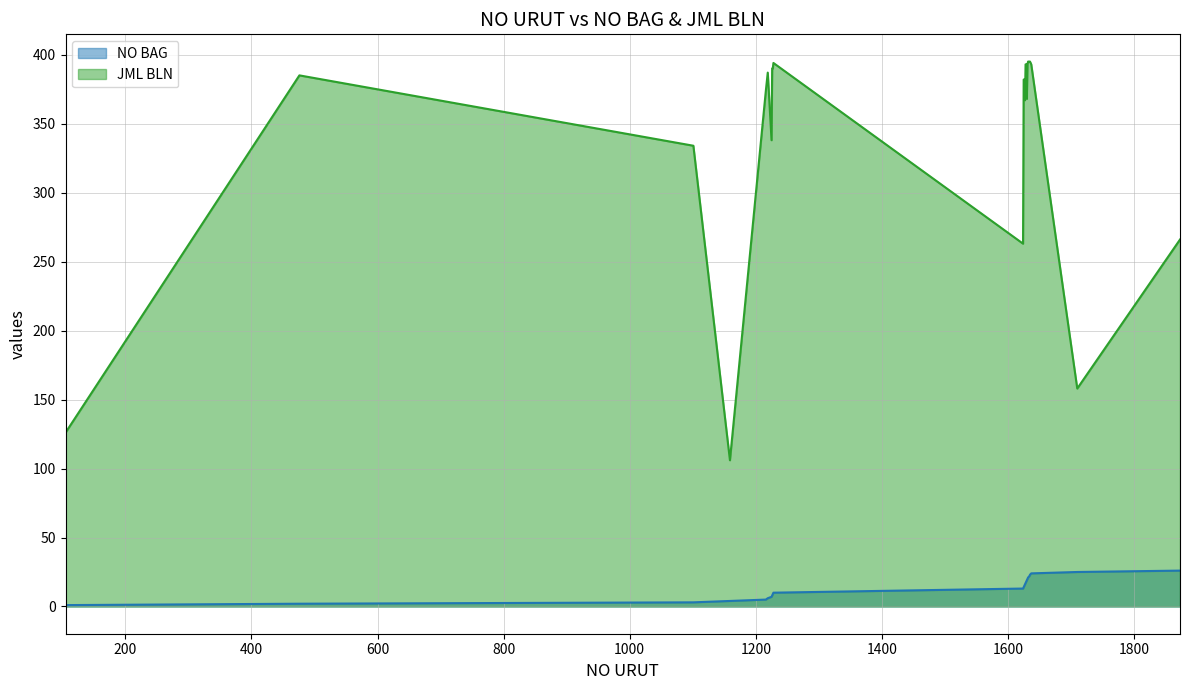

What is the value of the NO BAG point at the 2nd from the left?

2